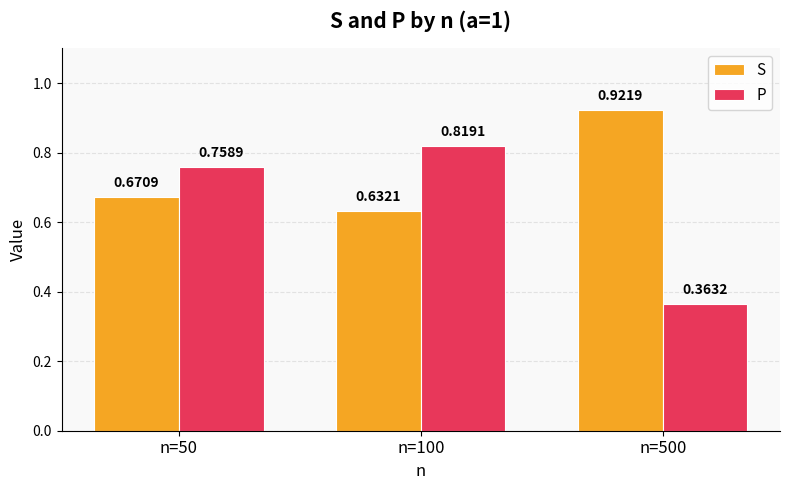

Between n=100 and n=500, which series saw the biggest shift?

P